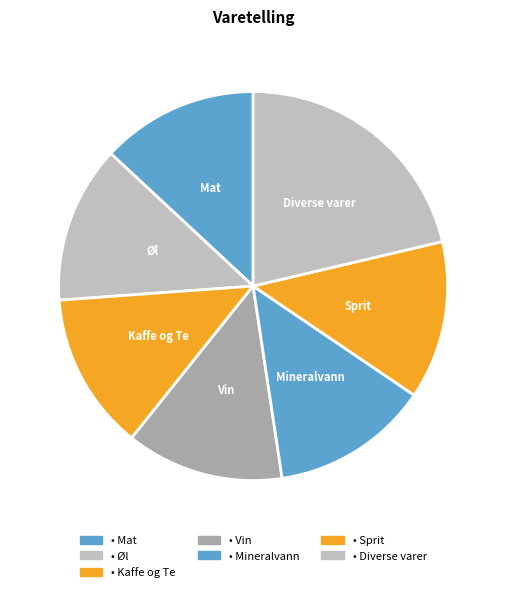

Which slice is the largest?

Diverse varer